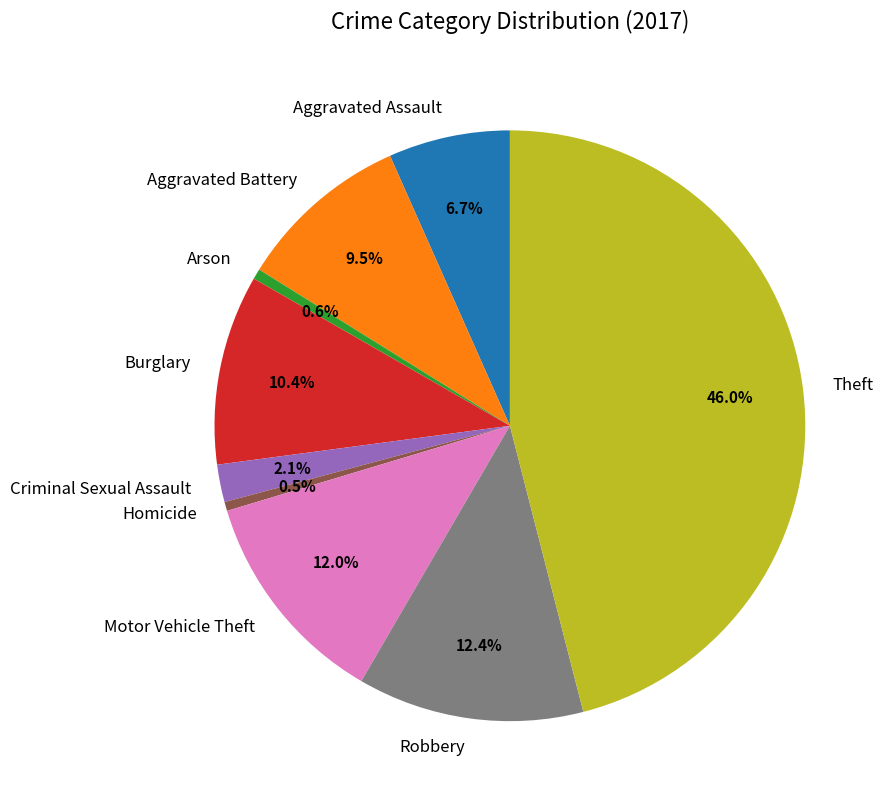

Which category has the biggest portion of the pie?

Theft